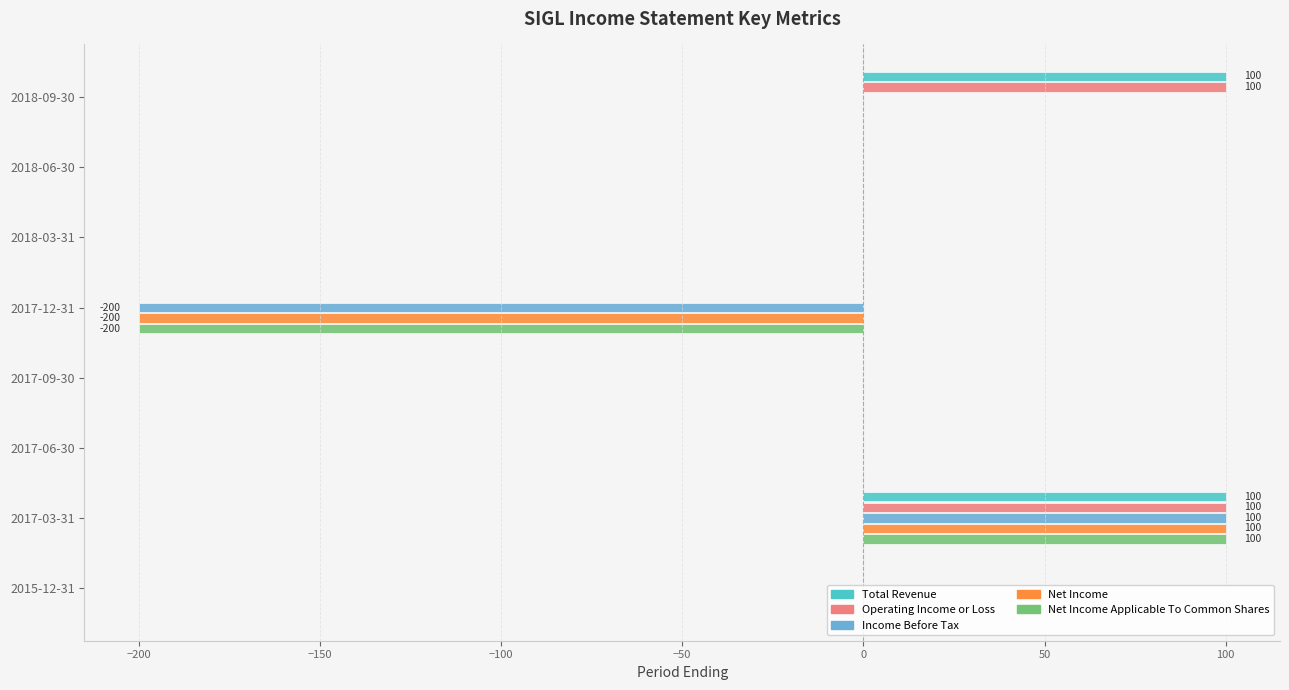

What is the sum of all Total Revenue values?

200